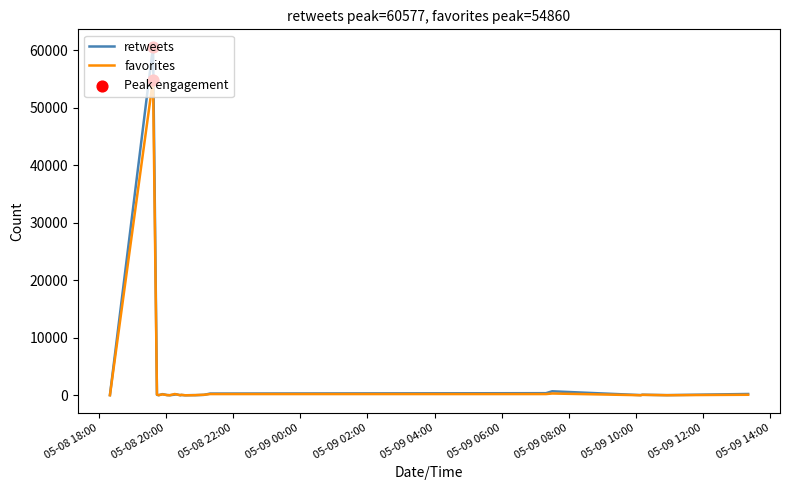

Rank the series by their maximum value, from lowest to highest.

favorites, retweets